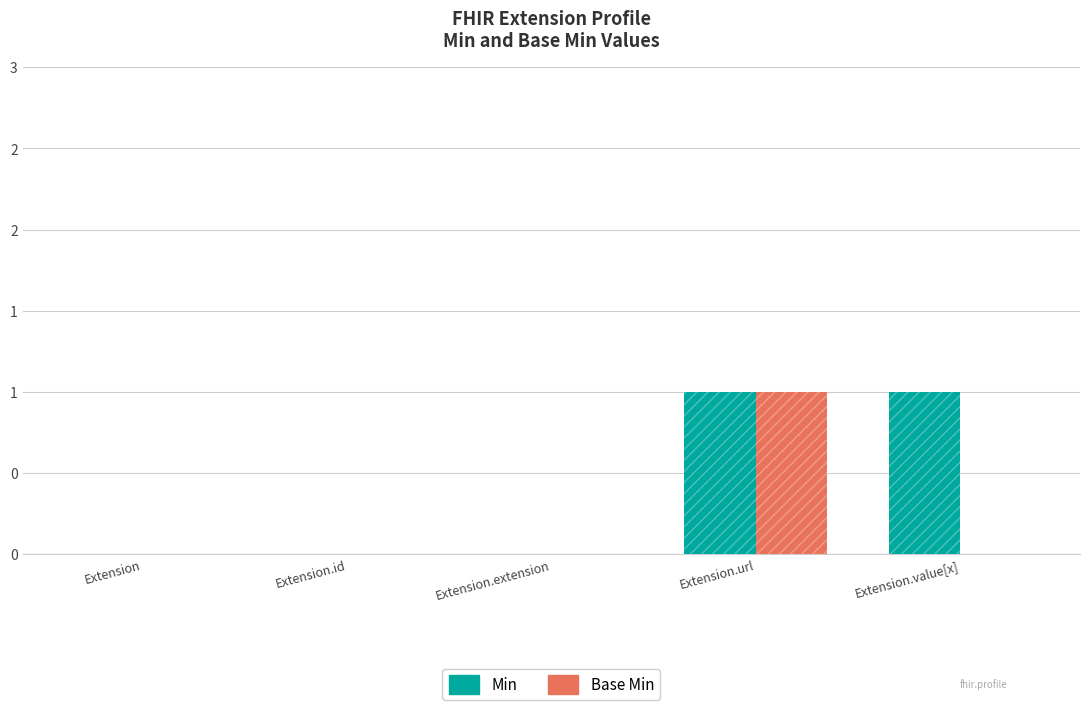

Is it true that Min equals 0 at Extension.url?

False